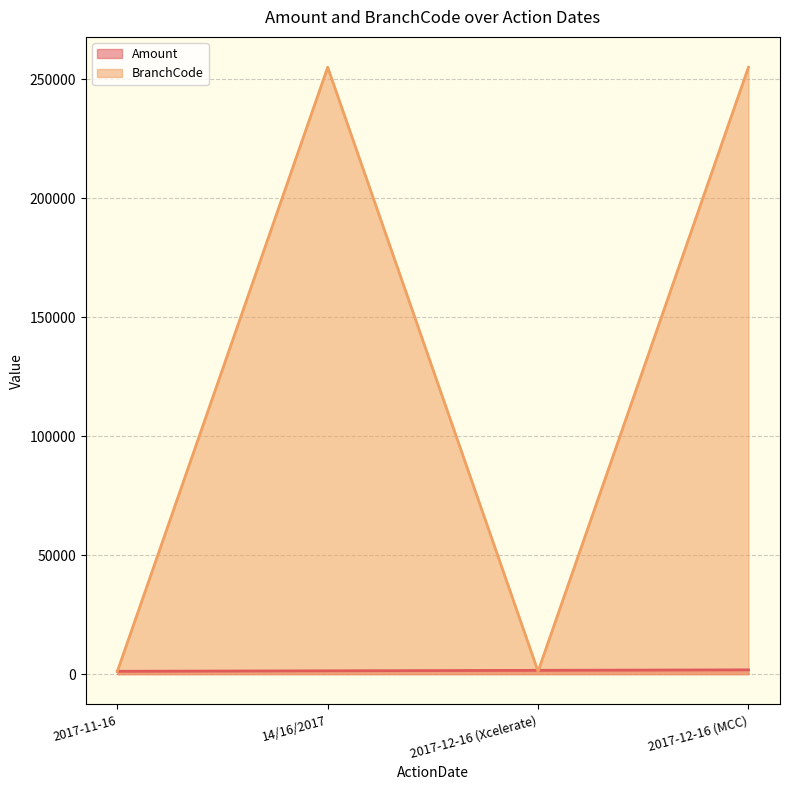

Read the Amount value at 14/16/2017.

1400